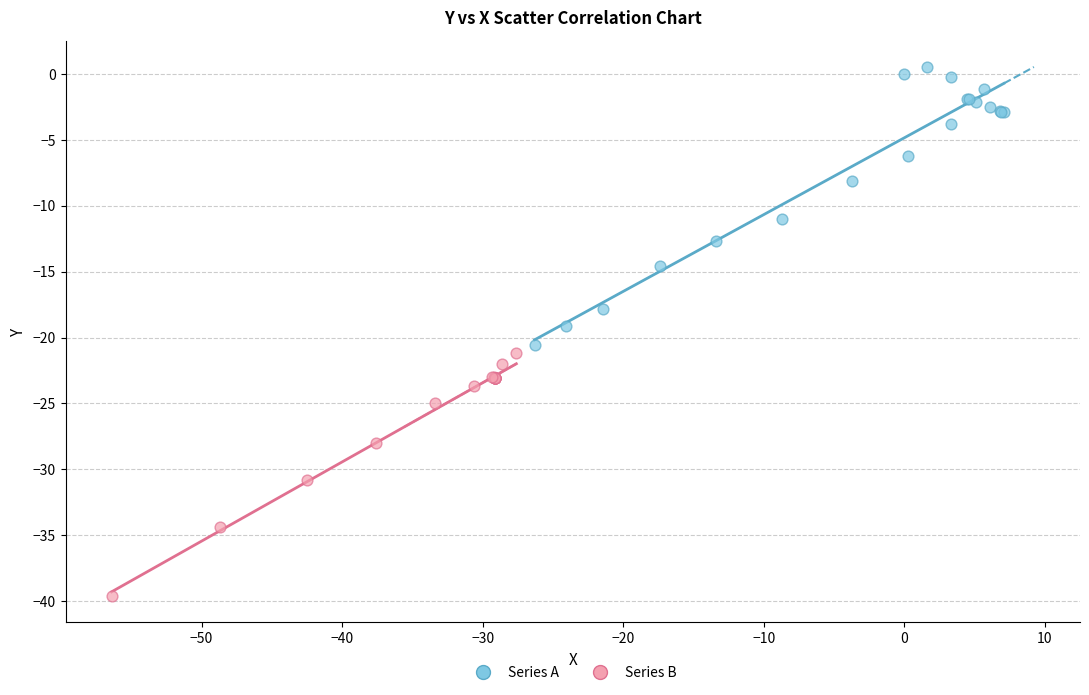

Which series contains the highest Y value?

Series A